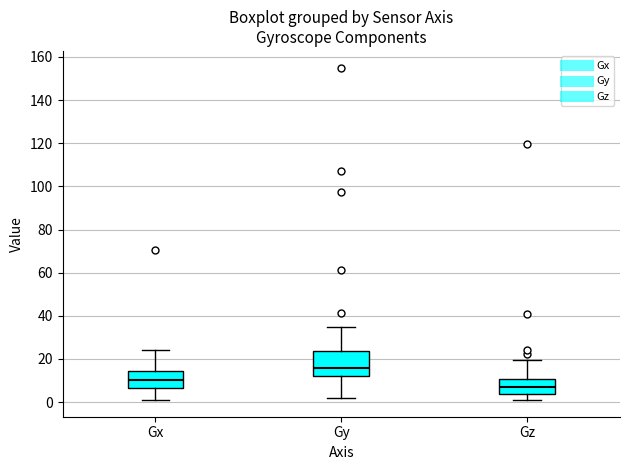

Comparing the boxes themselves (not the whiskers), which one is the tallest?

Gy